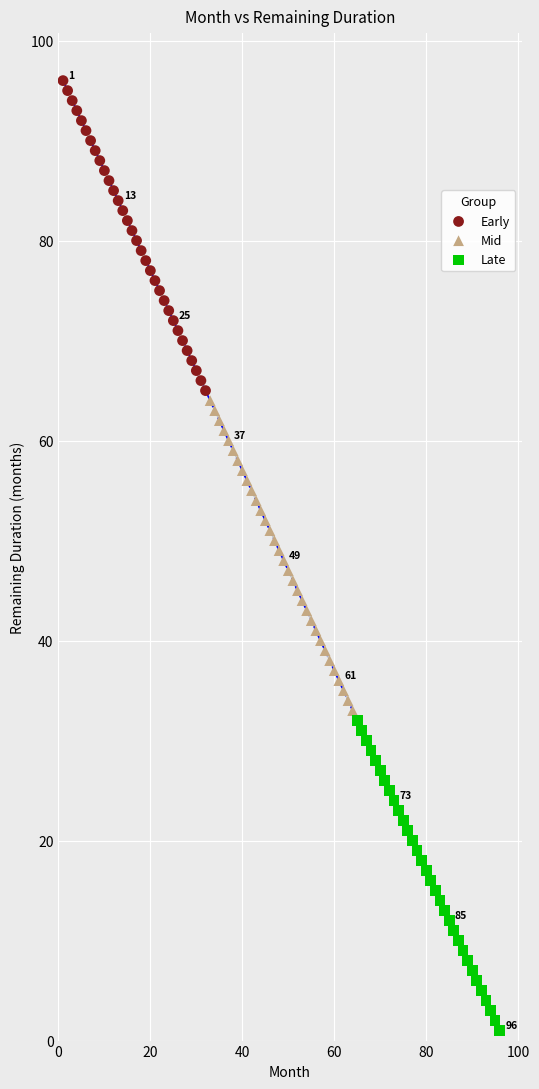

Which series contains the lowest Y value?

Late